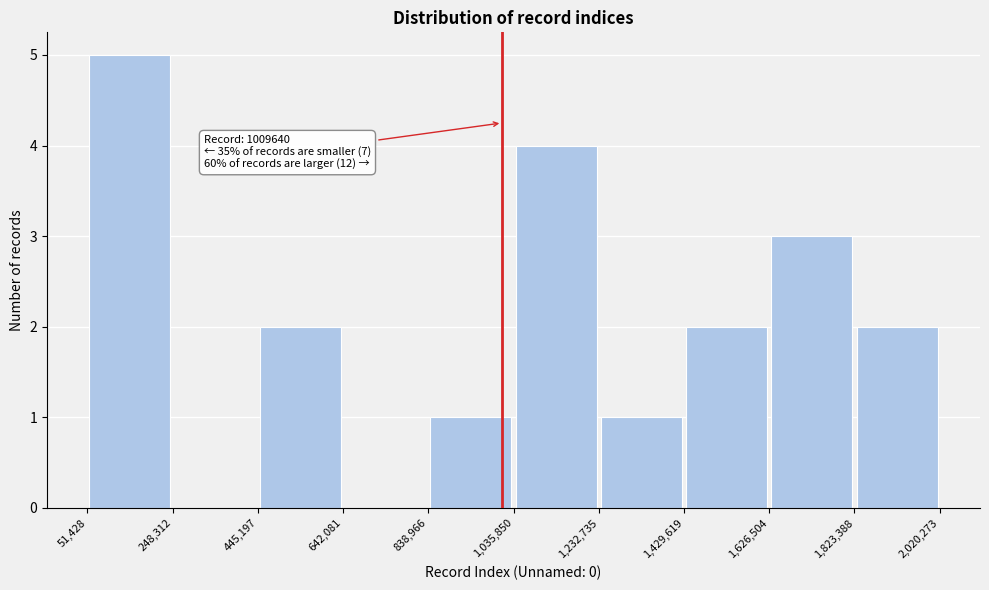

Over which range of the x-axis is the bar tallest?

51,428 to 248,312